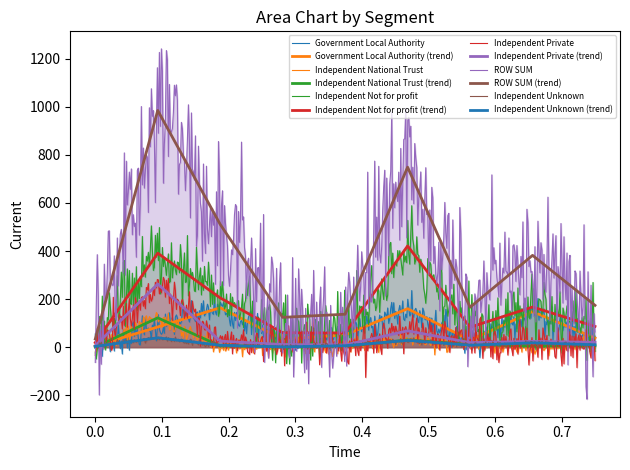

Count the number of data series in this chart.

6